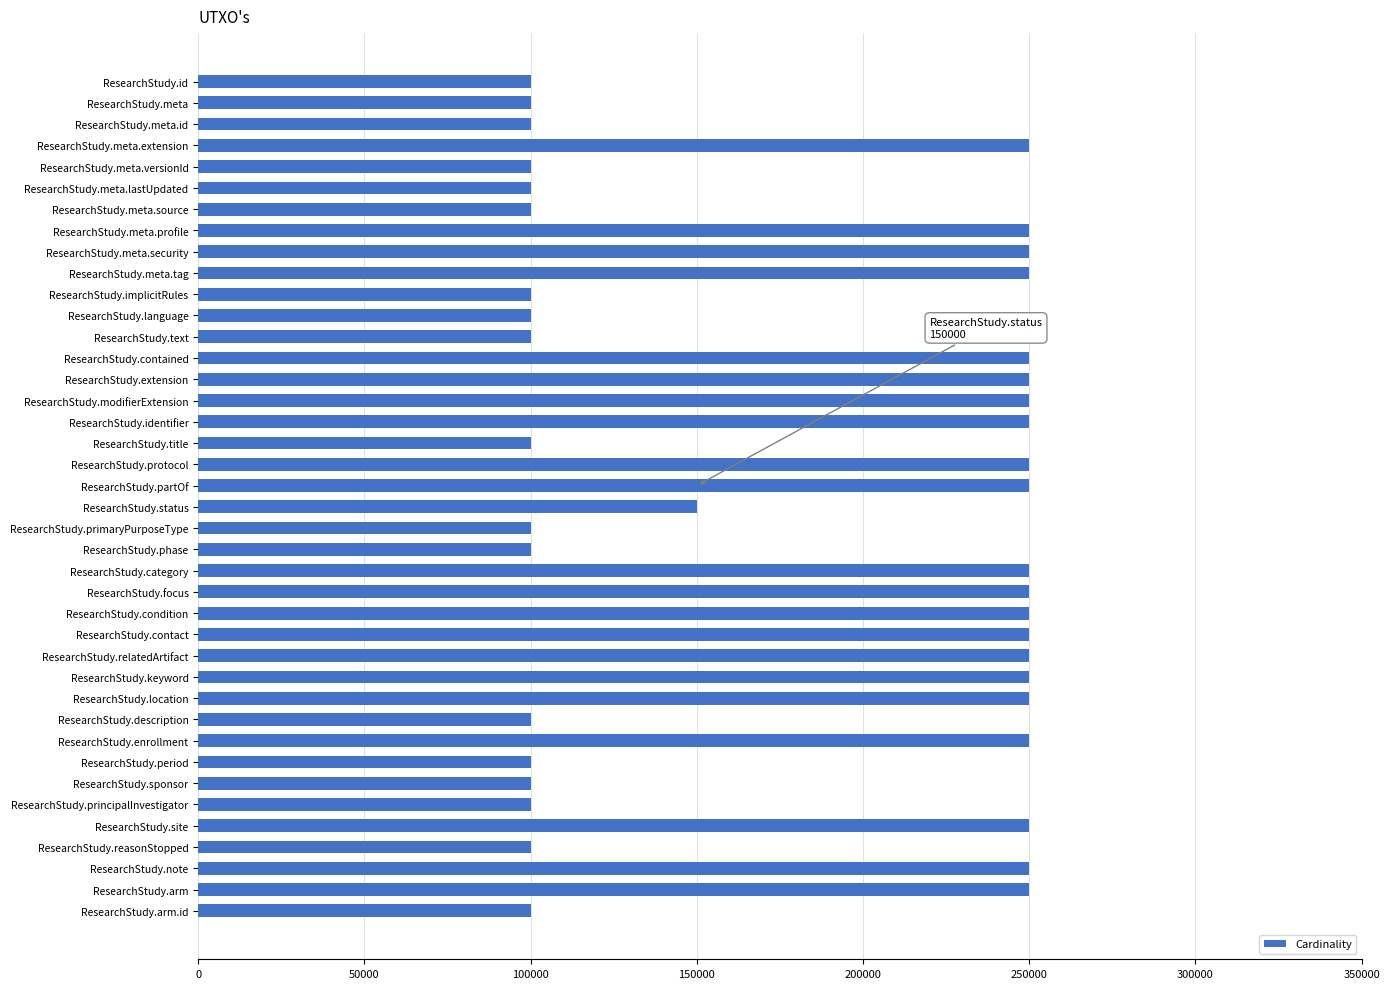

What is the label of the 12th bar from the top?

ResearchStudy.language